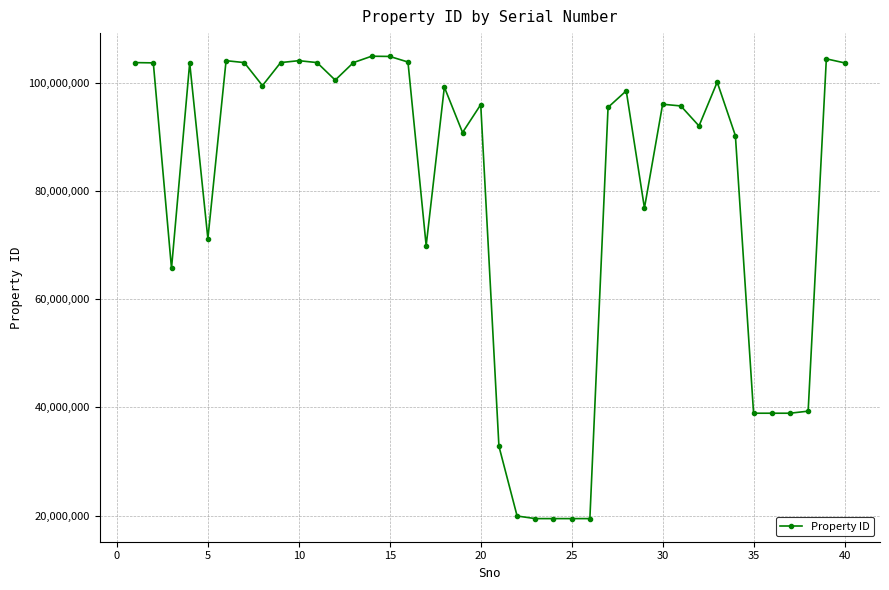

True or false: the data has more than 2 interior local peaks.

True